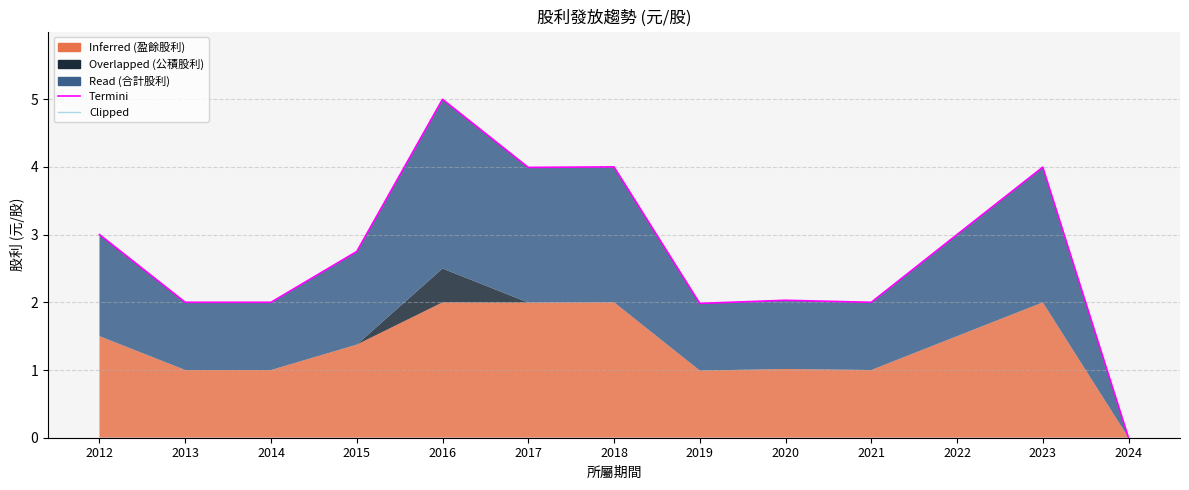

How many data points does each series have?

13